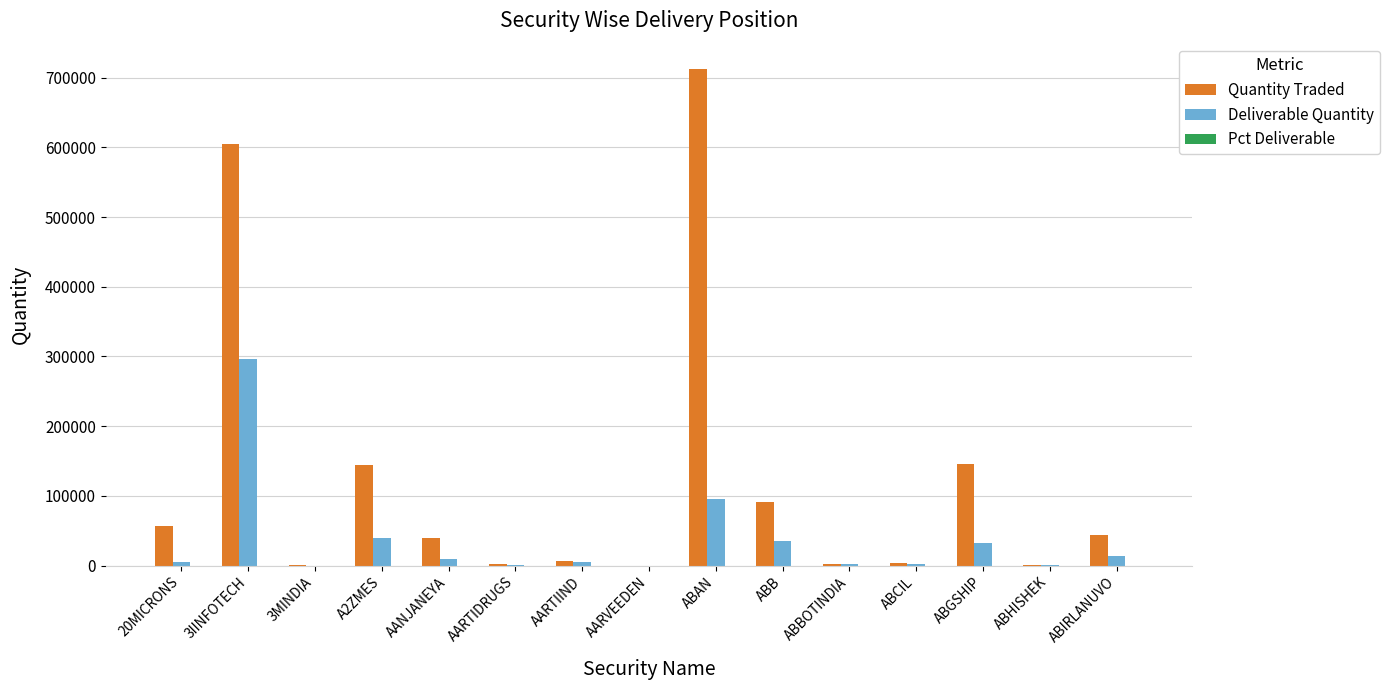

Count the number of data series in this chart.

3